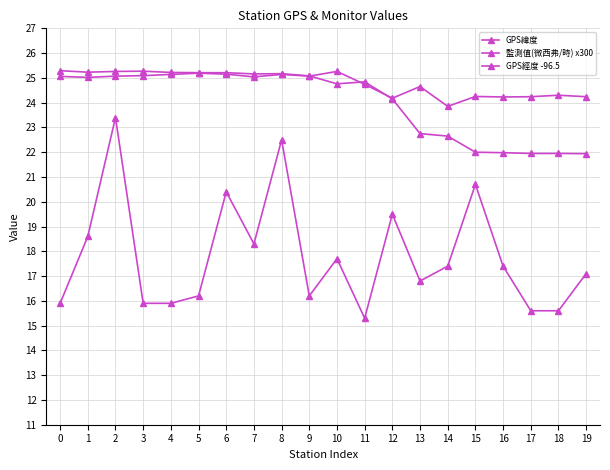

How many categories are shown in the chart?

20